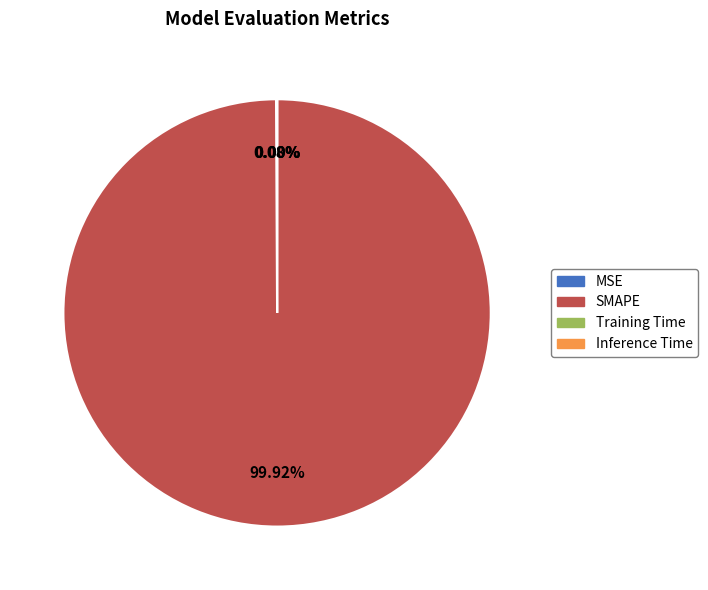

Which slice is the largest?

SMAPE